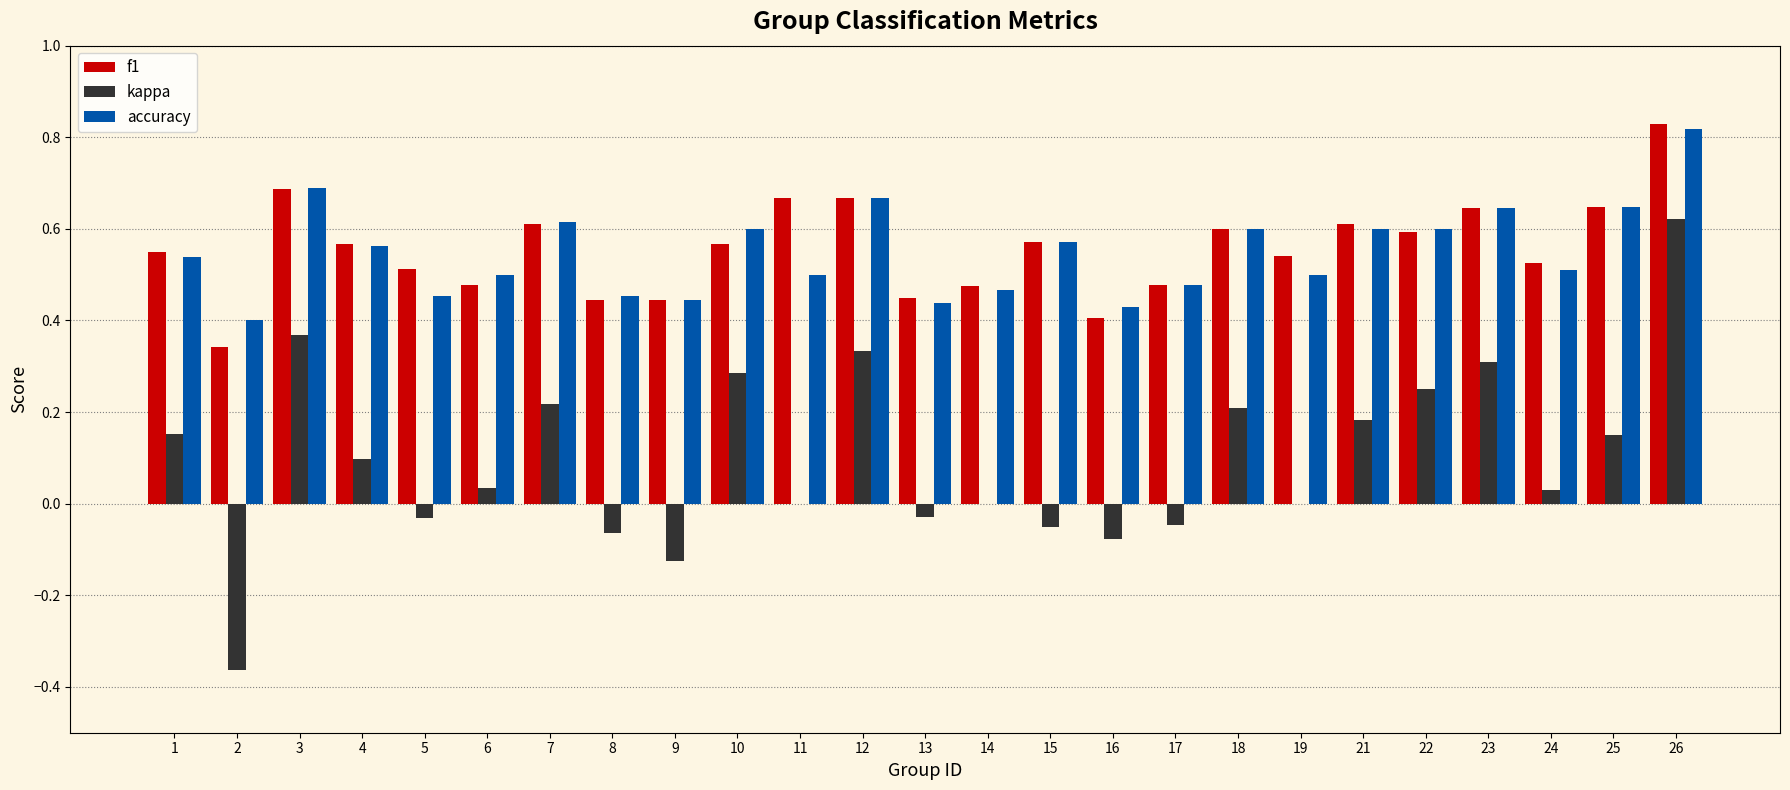

Is it true that kappa equals -0.1 at 5?

False